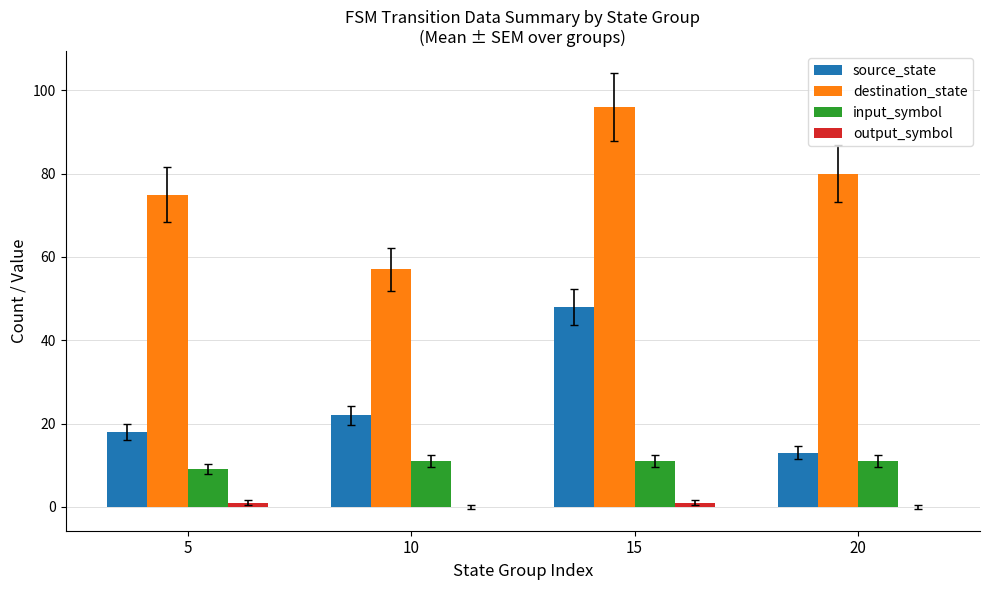

What is the total value across all series at 20?

104